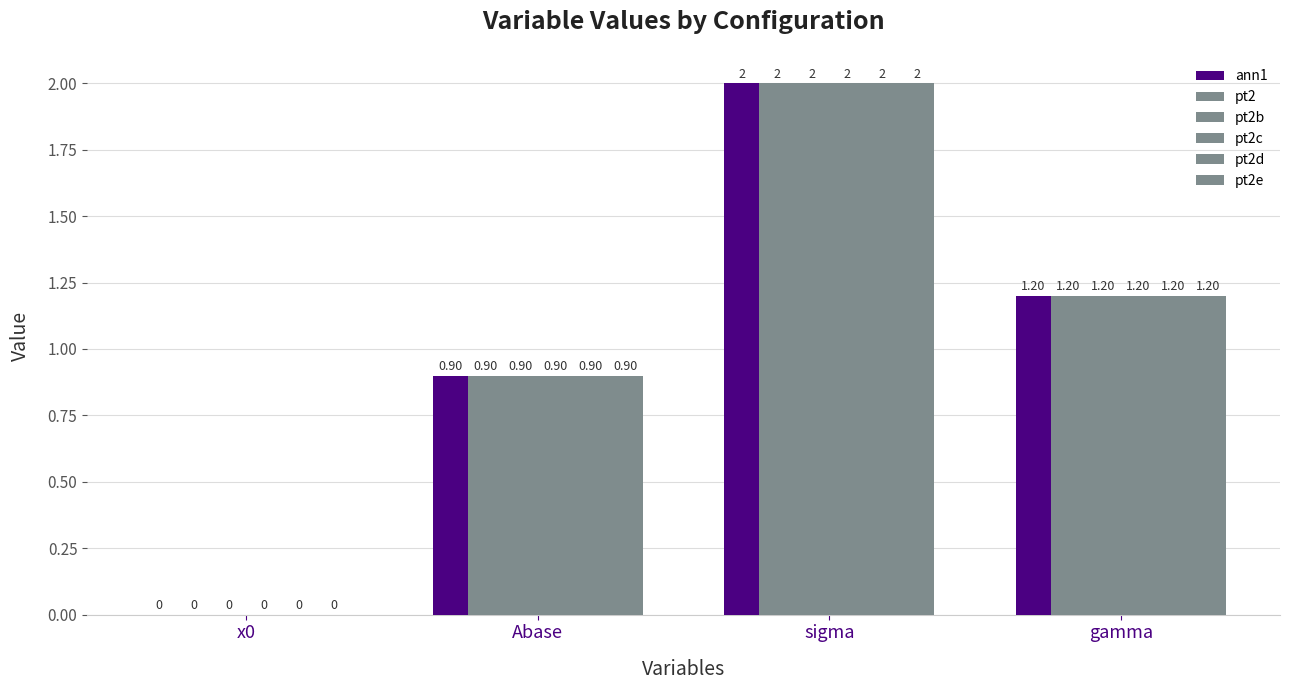

How many data points in pt2d are above 1?

2